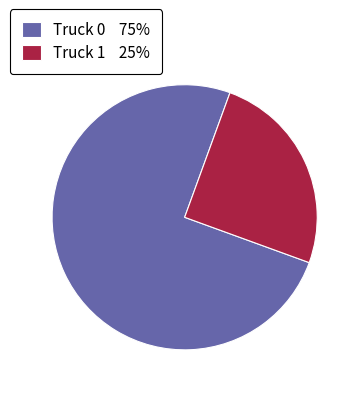

True or false: Truck 0 75% accounts for 67% of the total.

False